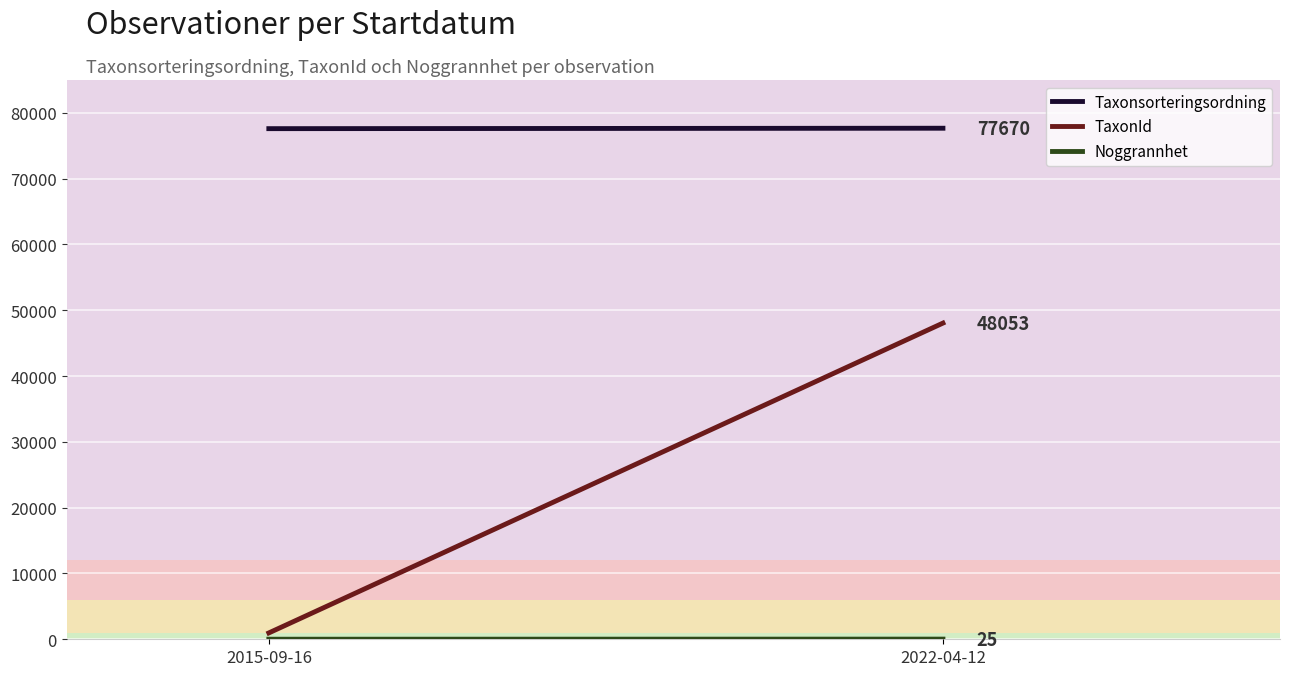

How many data points in Noggrannhet are less than 25?

1